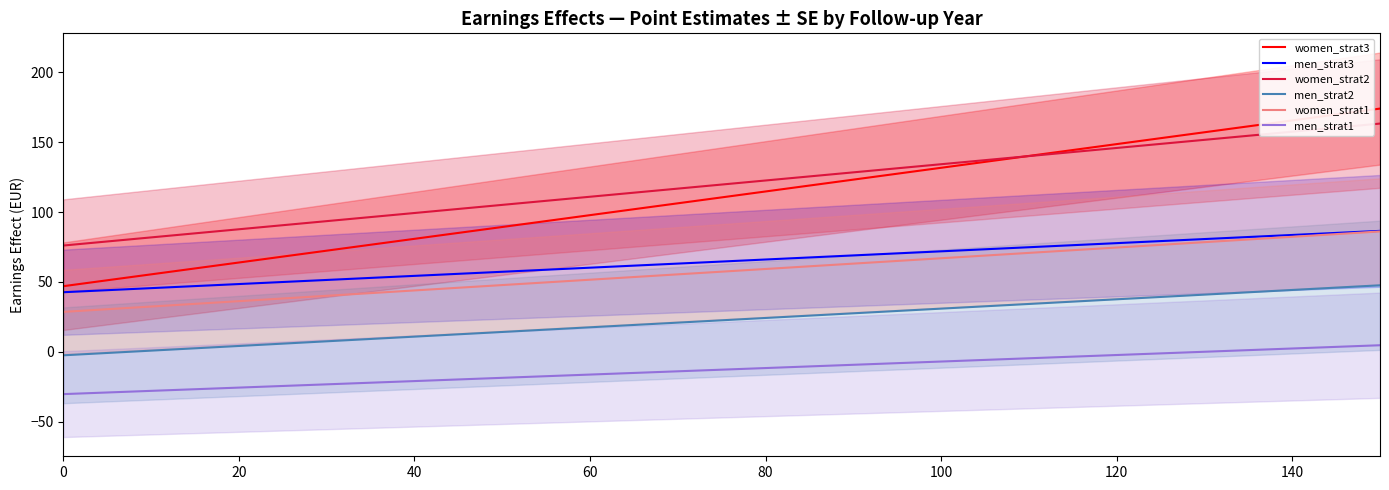

Between 1 and 0, which is larger?

1